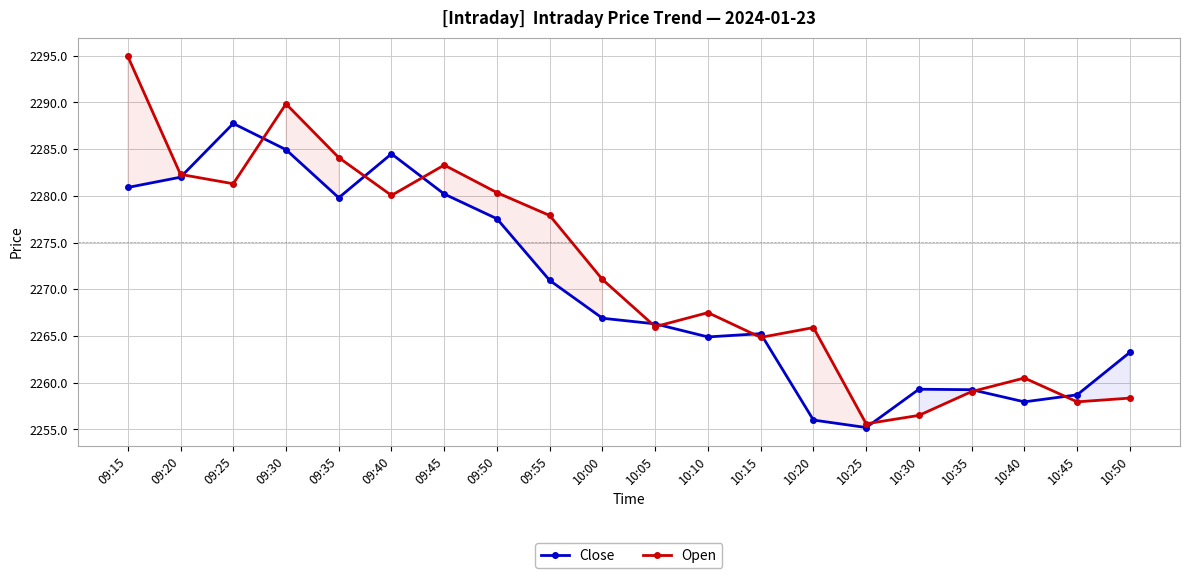

Count the number of data series in this chart.

2